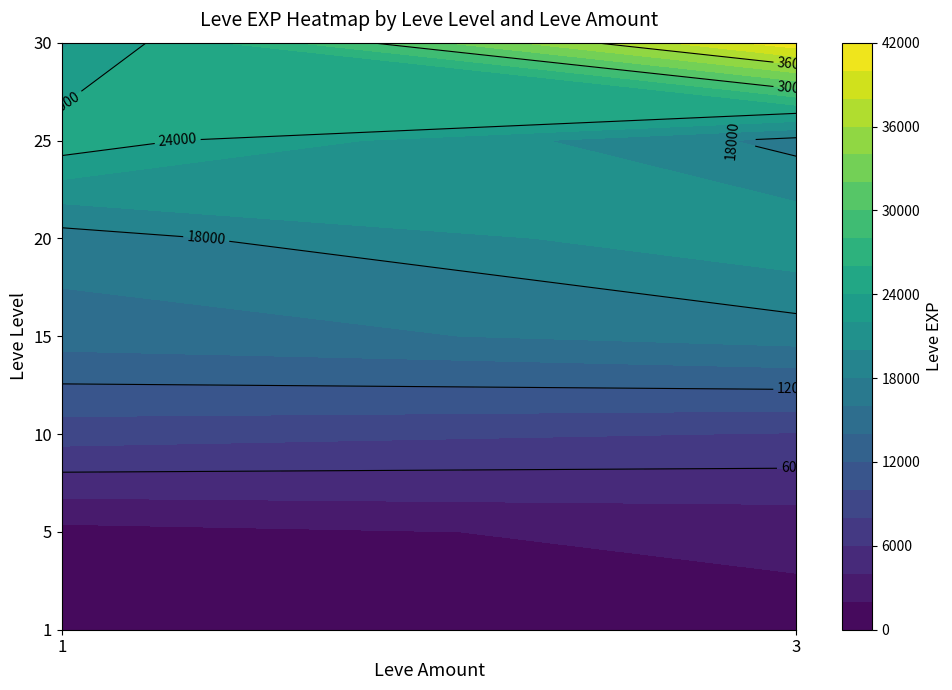

At which label does 30 reach its minimum?

1